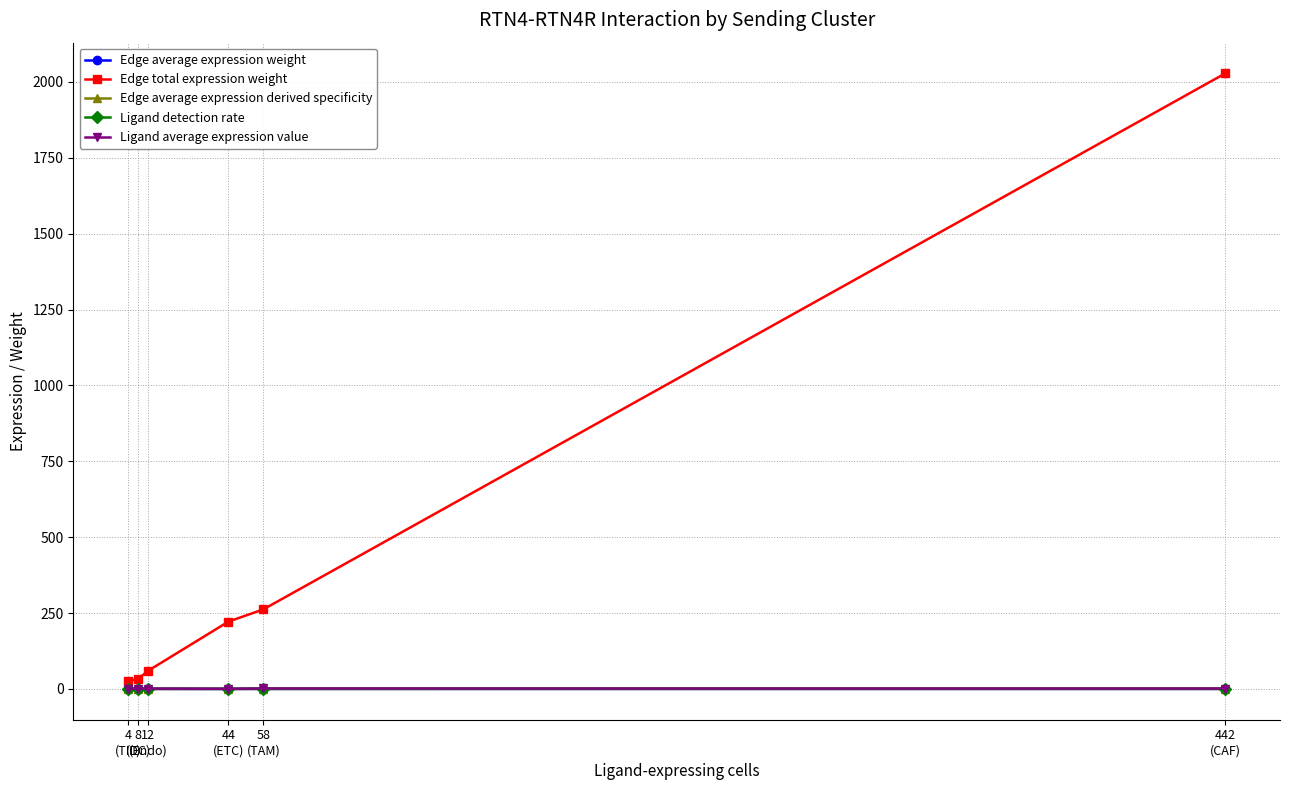

Which series has the largest total across all categories?

Edge total expression weight